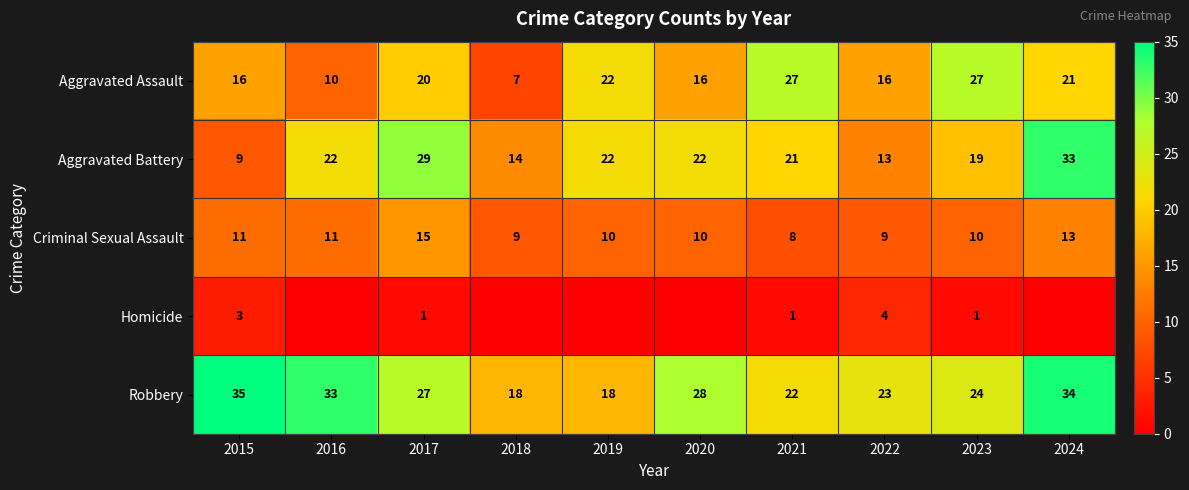

Is it true that Aggravated Assault equals 8 at 2017?

False